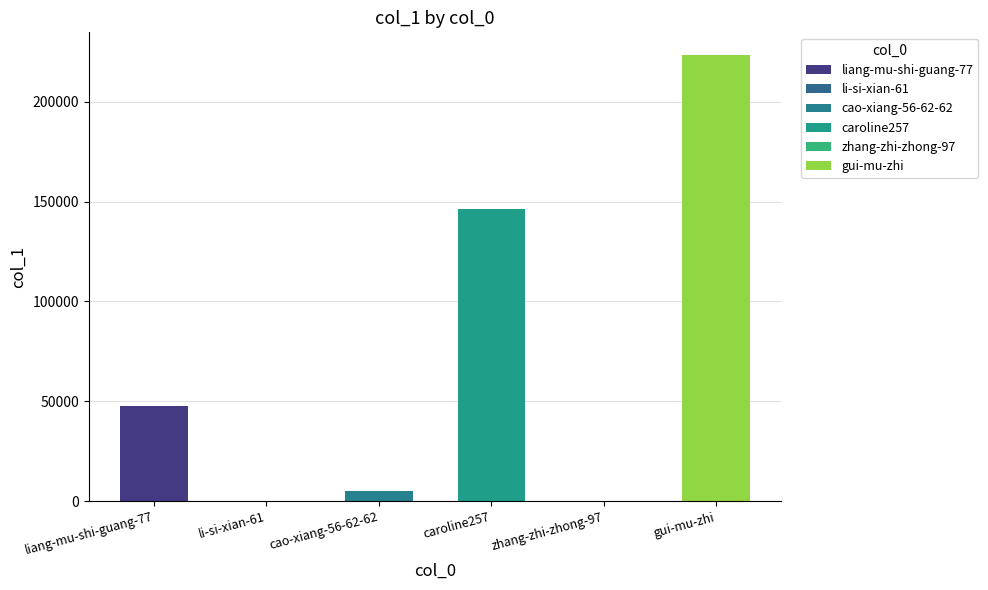

What is the label of the 1st bar from the right?

gui-mu-zhi